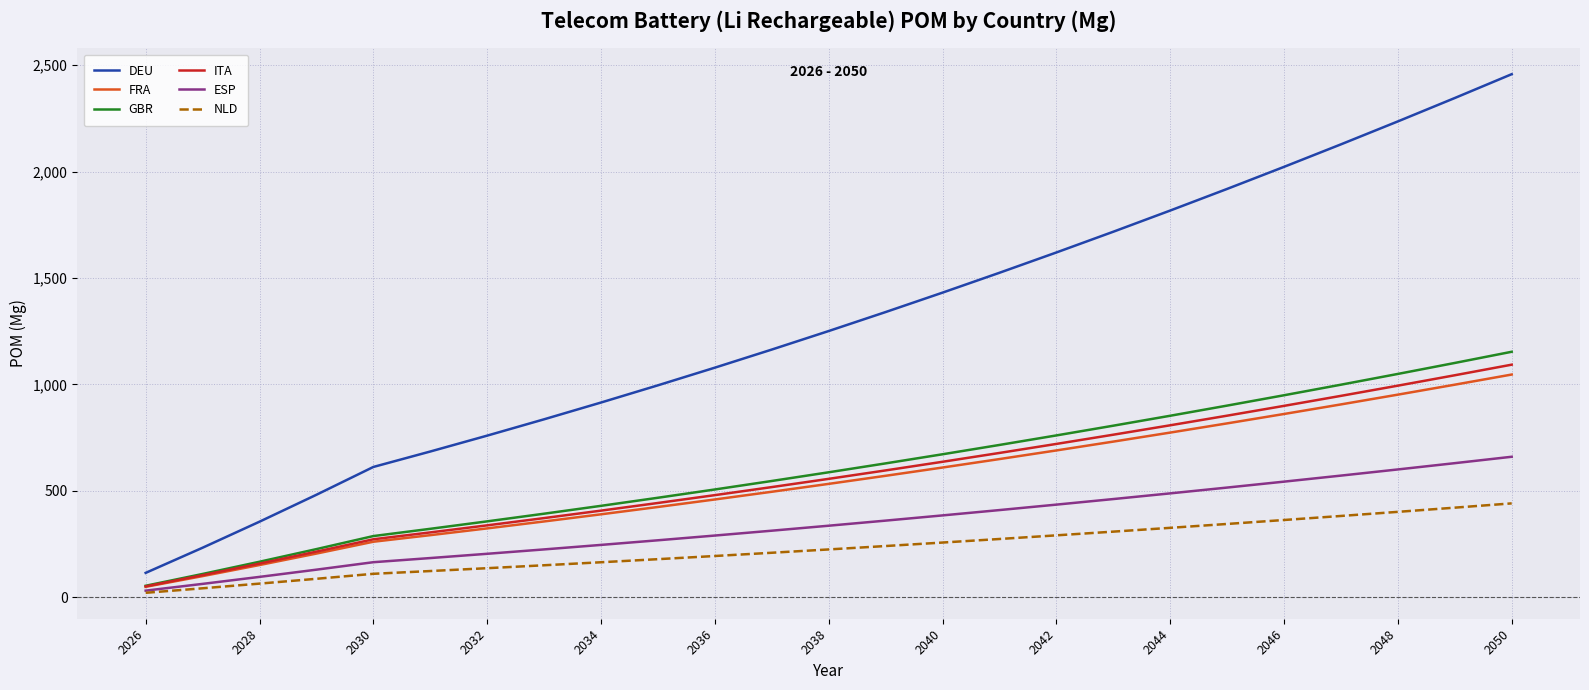

True or false: ESP and DEU intersect in this chart.

False